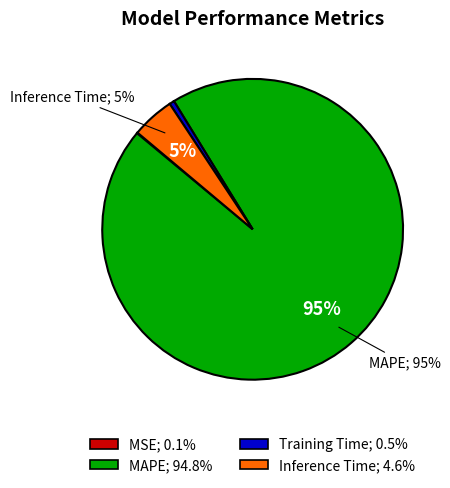

Between Training Time and MAPE, which is larger?

MAPE